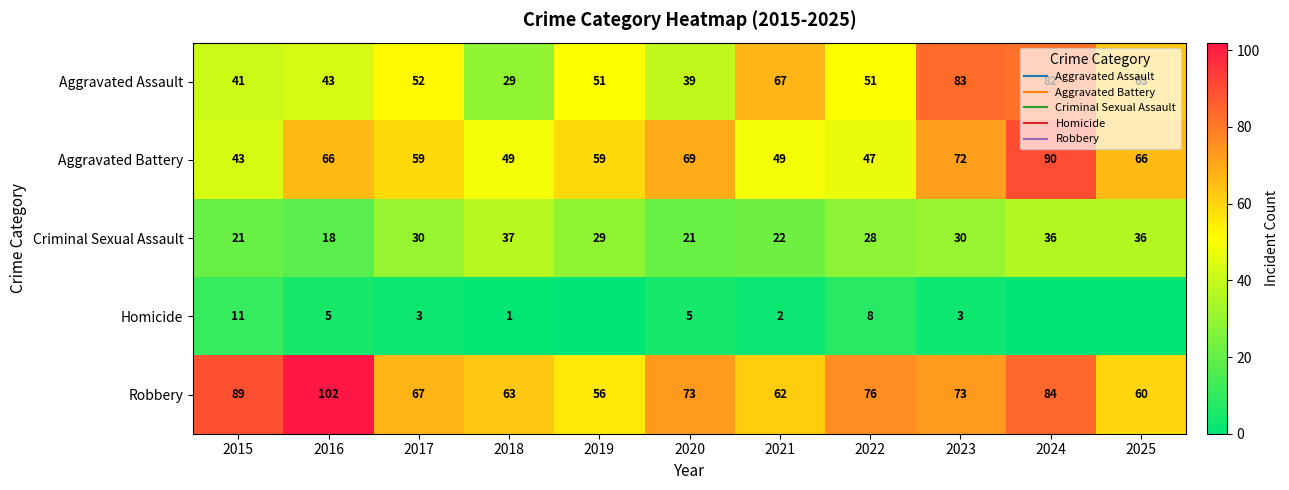

What is the difference between the Aggravated Battery values at 2023 and 2016?

6